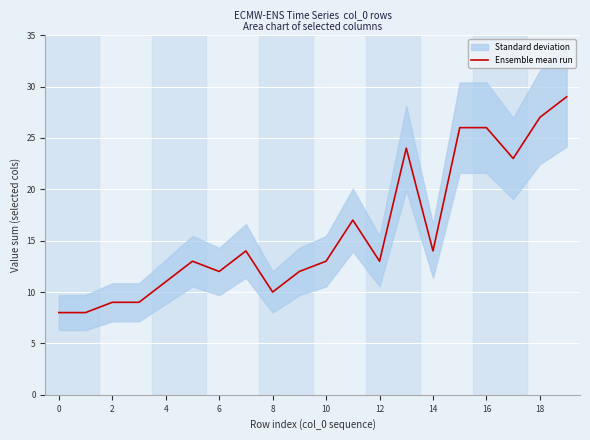

The value of Ensemble mean run at 10 is 13. True or false?

True